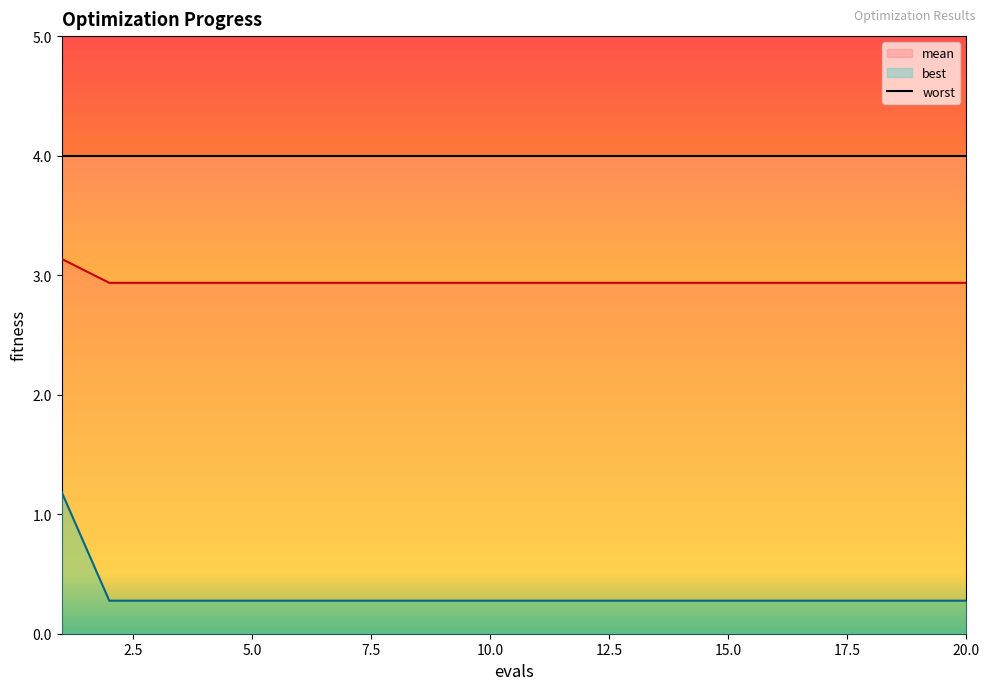

True or false: best and mean intersect in this chart.

False